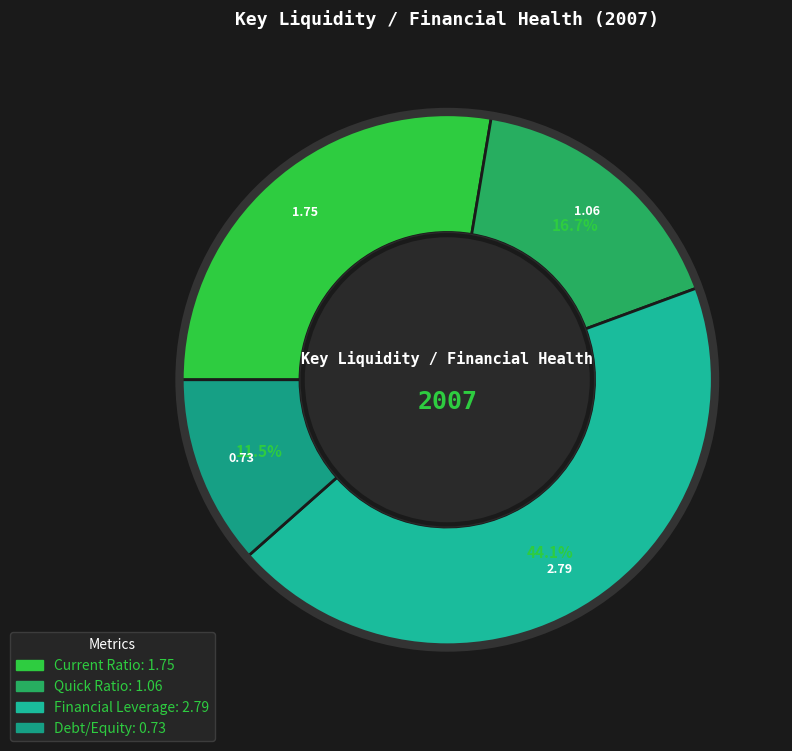

To the nearest percent, what portion does Quick Ratio represent?

17%